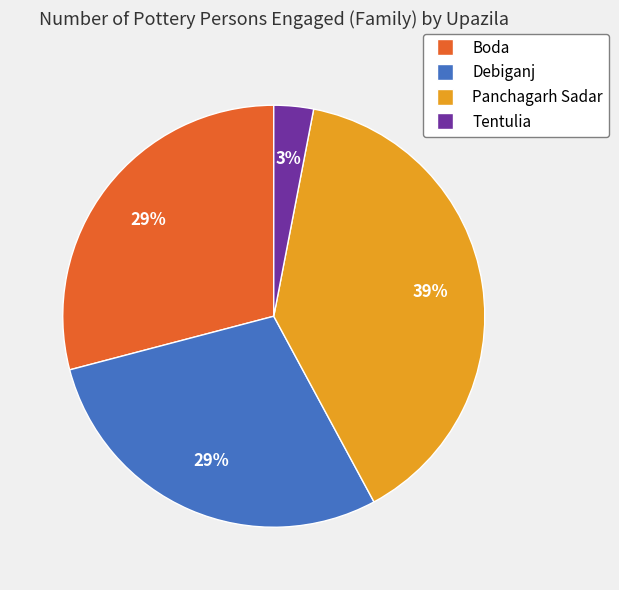

How many segments does this pie chart have?

4